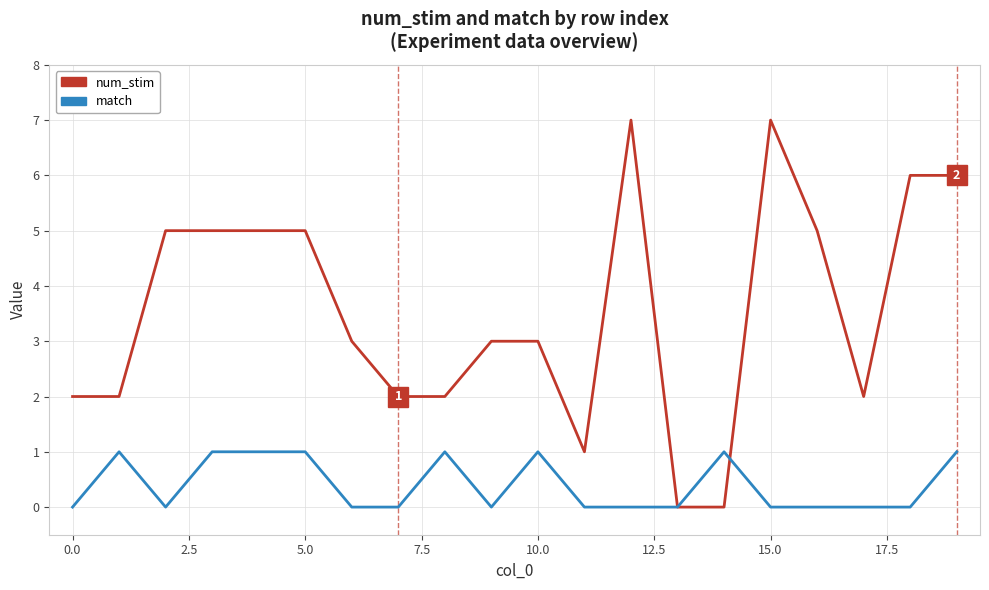

What is the difference between the maximum and second lowest values in the match series?

1